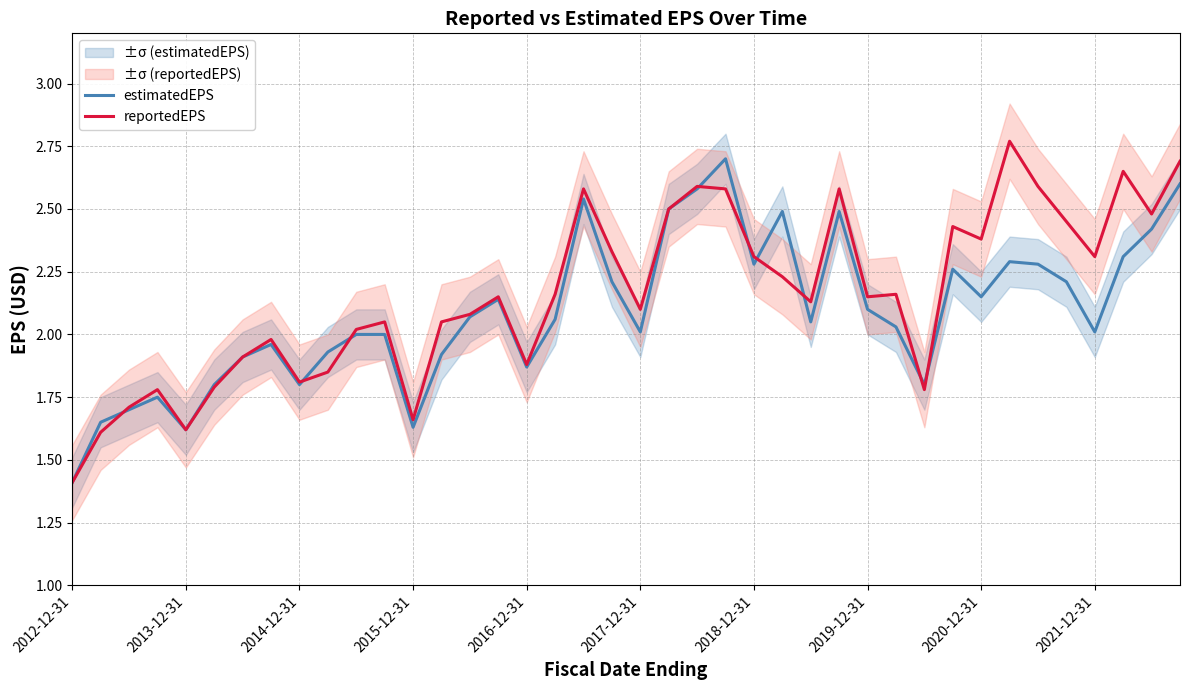

Rank the series by their maximum value, from lowest to highest.

estimatedEPS, reportedEPS